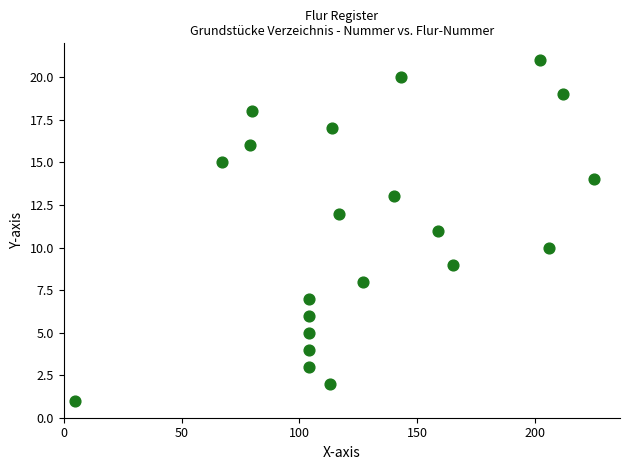

What is the range of X values (max minus min)?

220